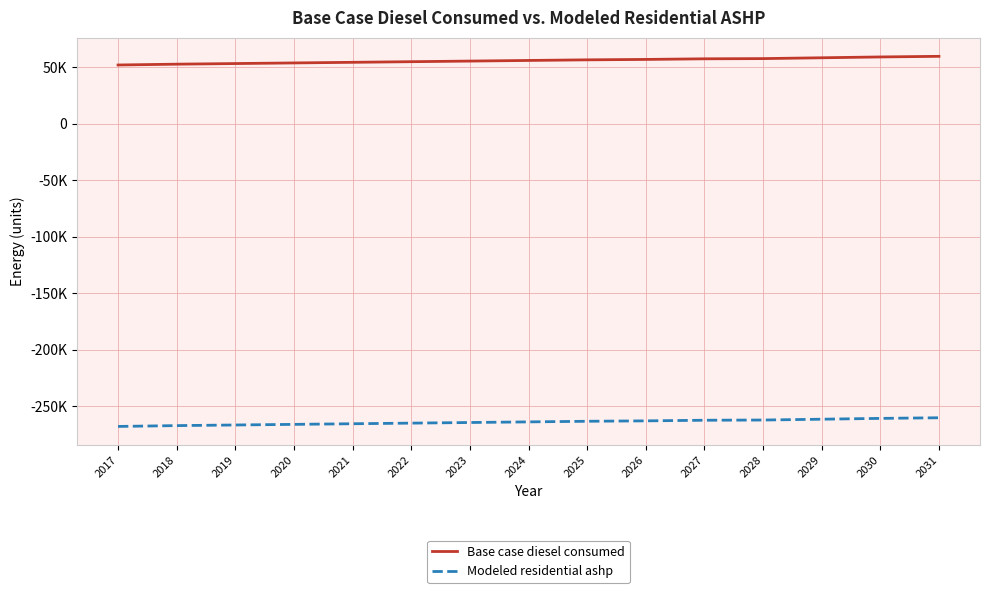

What is the value of the Modeled residential ashp point at the 1st from the left?

-267721.2